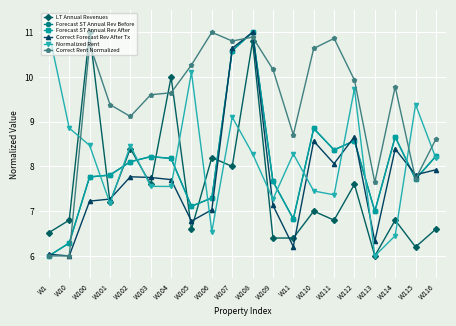

The Forecast ST Annual Rev After series shows 8.2 at W103. True or false?

True